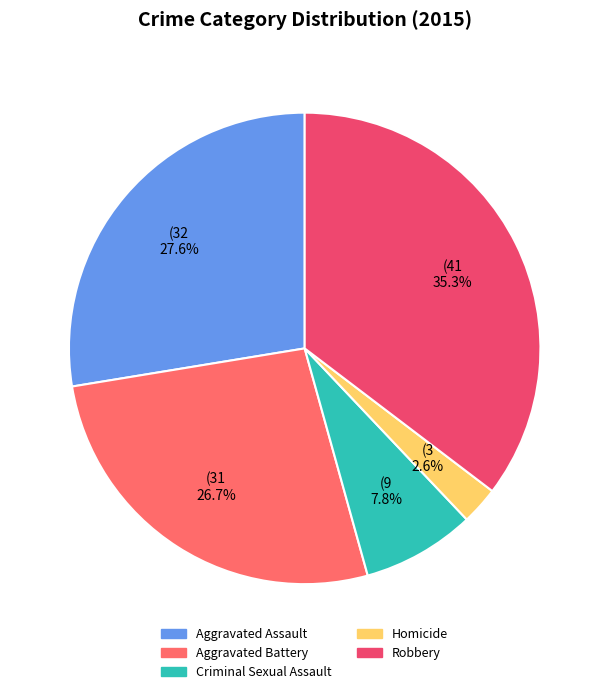

What percentage is the Criminal Sexual Assault slice, to the nearest percent?

8%